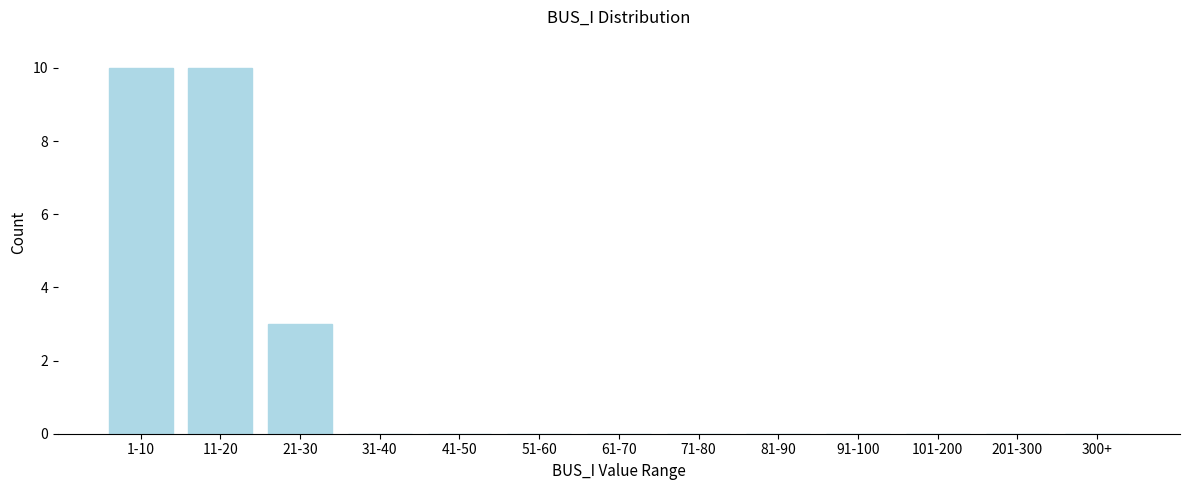

Reading left to right, what are all the values shown in this chart?

1-10=10	11-20=10	21-30=3	31-40=0	41-50=0	51-60=0	61-70=0	71-80=0	81-90=0	91-100=0	101-200=0	201-300=0	300+=0